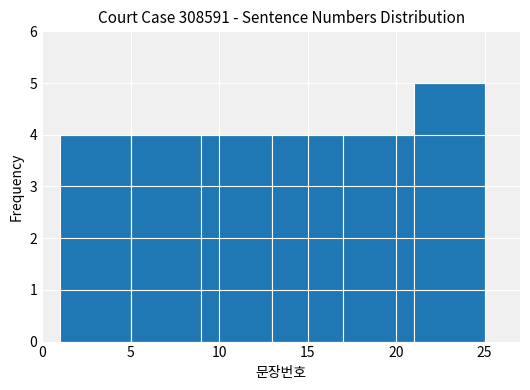

Reading left to right, transcribe this chart: for each bar, give the range it covers on the x-axis and its height. The values are not printed on the chart, so give them approximately, as read against the axis.

1 to 5: 4
5 to 9: 4
9 to 13: 4
13 to 17: 4
17 to 21: 4
21 to 25: 5